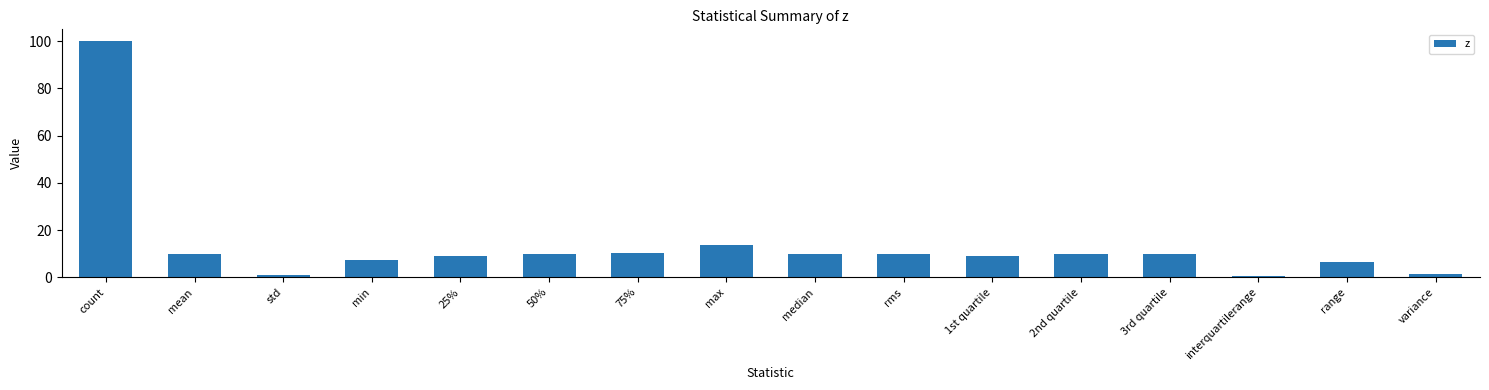

What is the label of the 6th bar from the right?

1st quartile